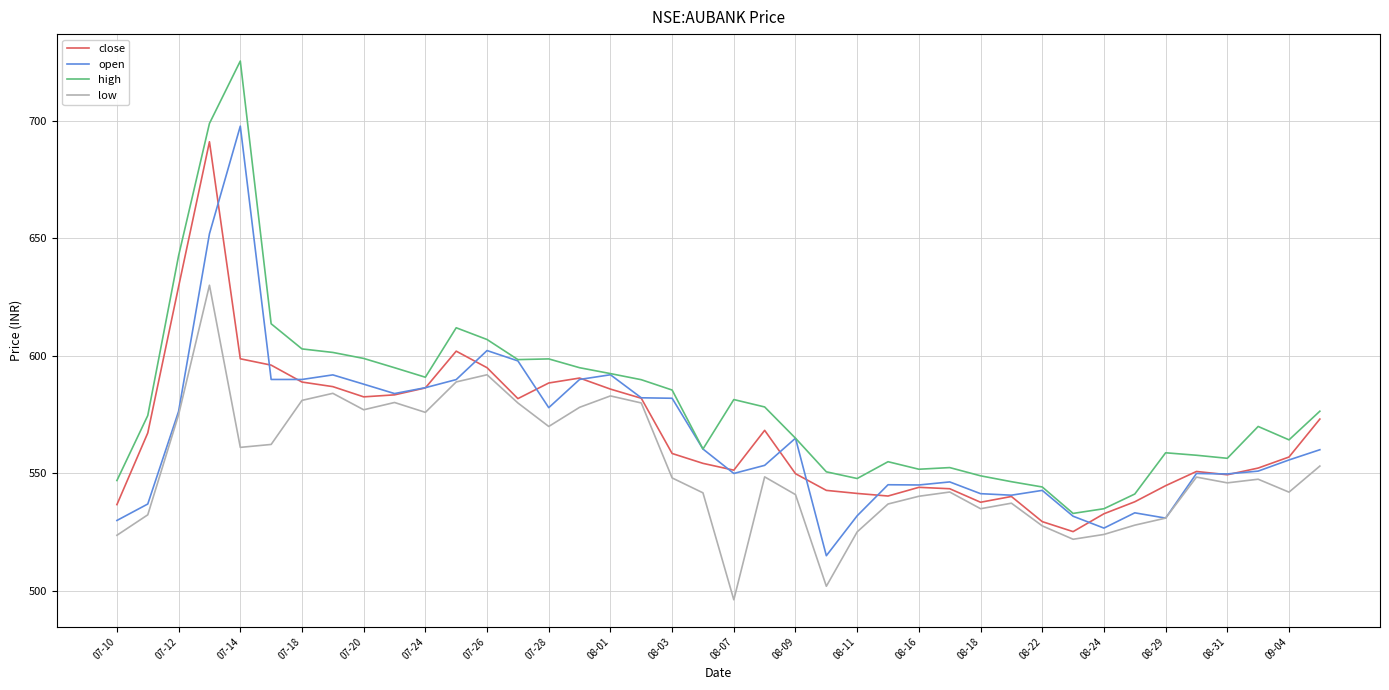

Which series has the largest range (max minus min)?

high